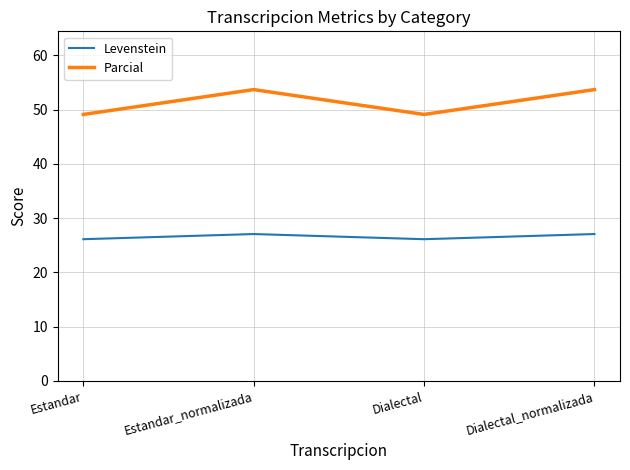

What position from the left is Dialectal?

3